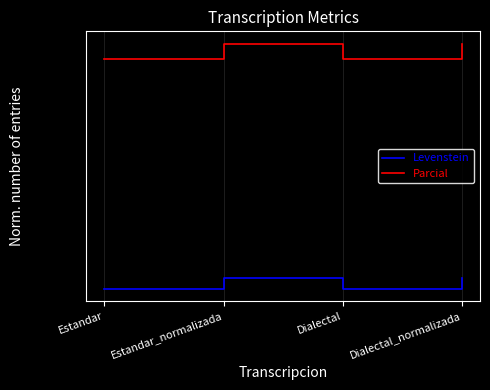

Does the chart display data point markers on the line(s)?

No